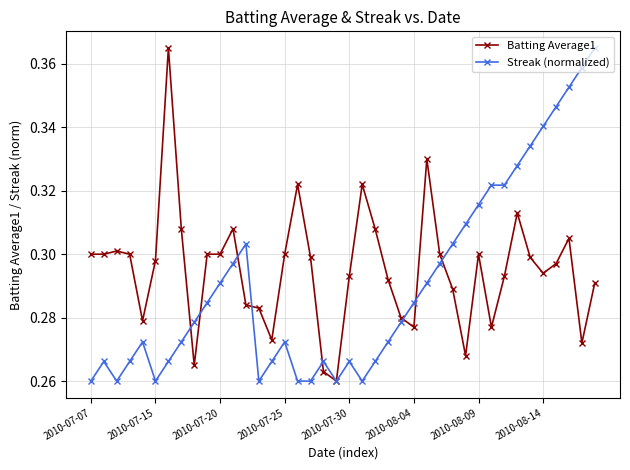

True or false: Streak (normalized) has more than 2 interior local peaks.

True